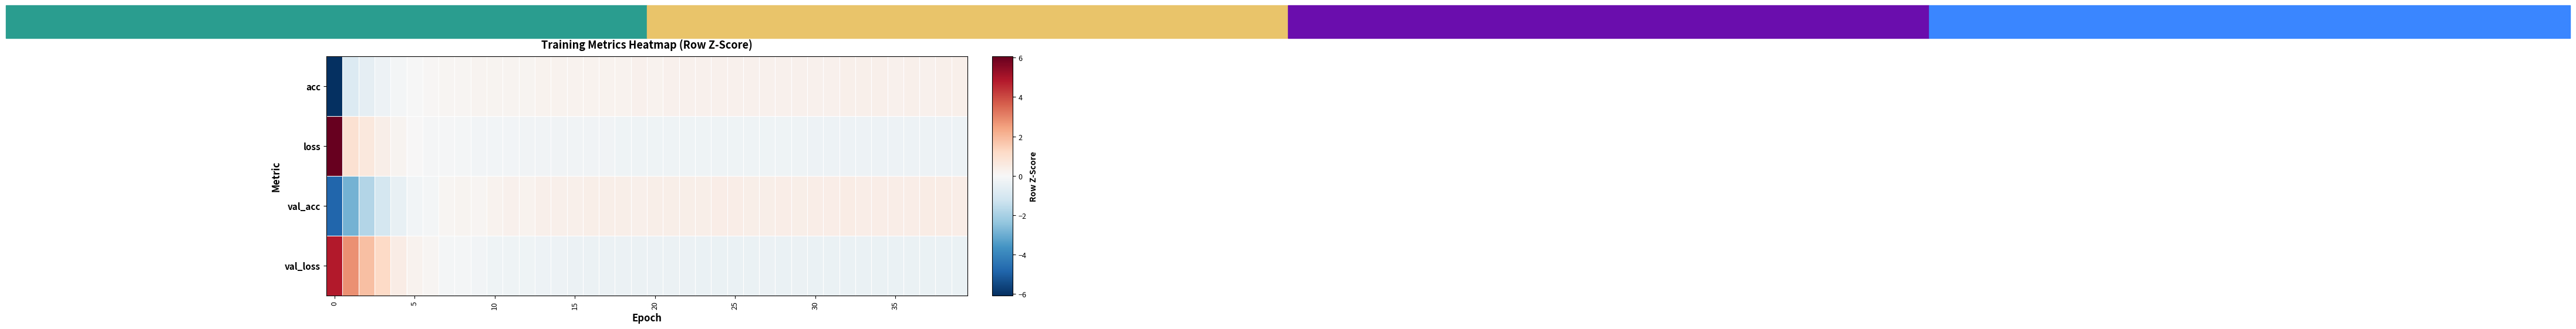

Reading right to left, list all the values displayed in this chart.

acc: 0.3	0.3	0.3	0.3	0.3	0.3	0.3	0.3	0.3	0.3	0.3	0.3	0.3	0.3	0.3	0.3	0.3	0.2	0.2	0.2	0.2	0.2	0.2	0.2	0.2	0.2	0.2	0.2	0.2	0.2	0.2	0.1	0.1	0.1	-0.0	-0.1	-0.3	-0.6	-0.8	-6.1
loss: -0.3	-0.3	-0.3	-0.3	-0.3	-0.3	-0.3	-0.3	-0.3	-0.3	-0.3	-0.3	-0.3	-0.3	-0.3	-0.3	-0.3	-0.3	-0.3	-0.2	-0.2	-0.2	-0.2	-0.2	-0.2	-0.2	-0.2	-0.2	-0.2	-0.2	-0.2	-0.1	-0.1	-0.0	0.0	0.2	0.4	0.6	0.9	6.0
val_acc: 0.4	0.4	0.4	0.4	0.4	0.4	0.4	0.4	0.4	0.4	0.4	0.4	0.4	0.4	0.4	0.4	0.4	0.4	0.3	0.4	0.3	0.4	0.3	0.4	0.3	0.3	0.3	0.2	0.2	0.2	0.1	0.2	0.1	-0.1	-0.2	-0.5	-1.1	-1.8	-2.9	-4.8
val_loss: -0.4	-0.4	-0.4	-0.4	-0.4	-0.4	-0.4	-0.4	-0.4	-0.4	-0.4	-0.4	-0.4	-0.4	-0.4	-0.4	-0.4	-0.4	-0.3	-0.4	-0.3	-0.4	-0.4	-0.3	-0.3	-0.3	-0.3	-0.2	-0.2	-0.3	-0.1	-0.1	-0.1	0.1	0.2	0.5	1.2	1.8	2.8	4.8